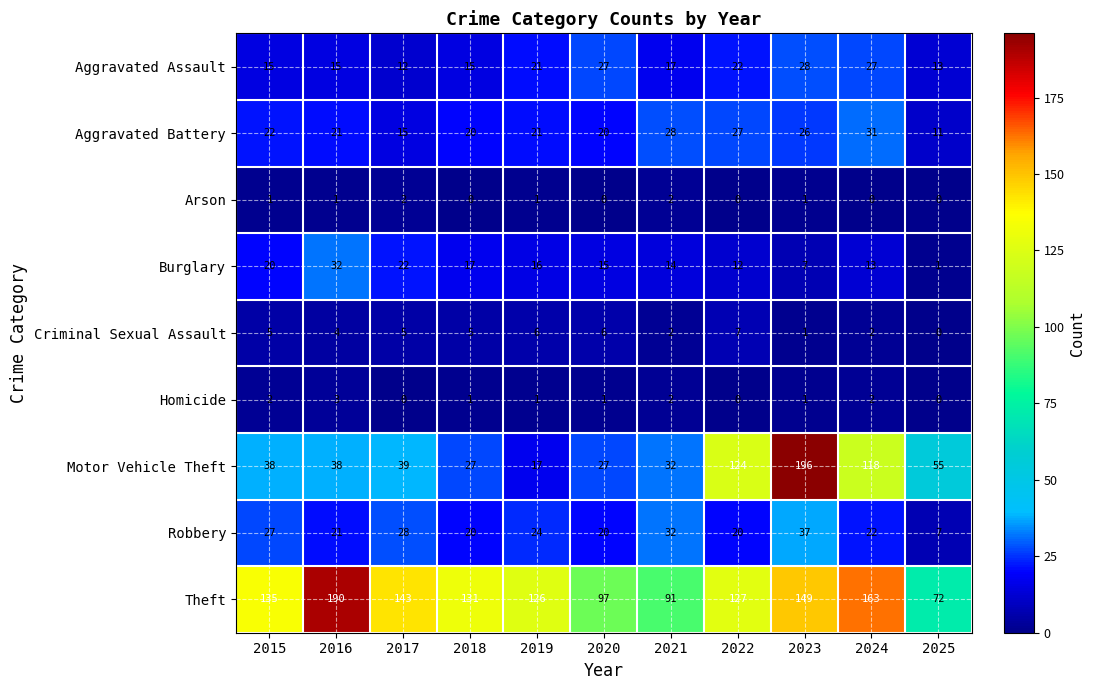

What is the sum of the Aggravated Battery values at 2021 and 2016?

49